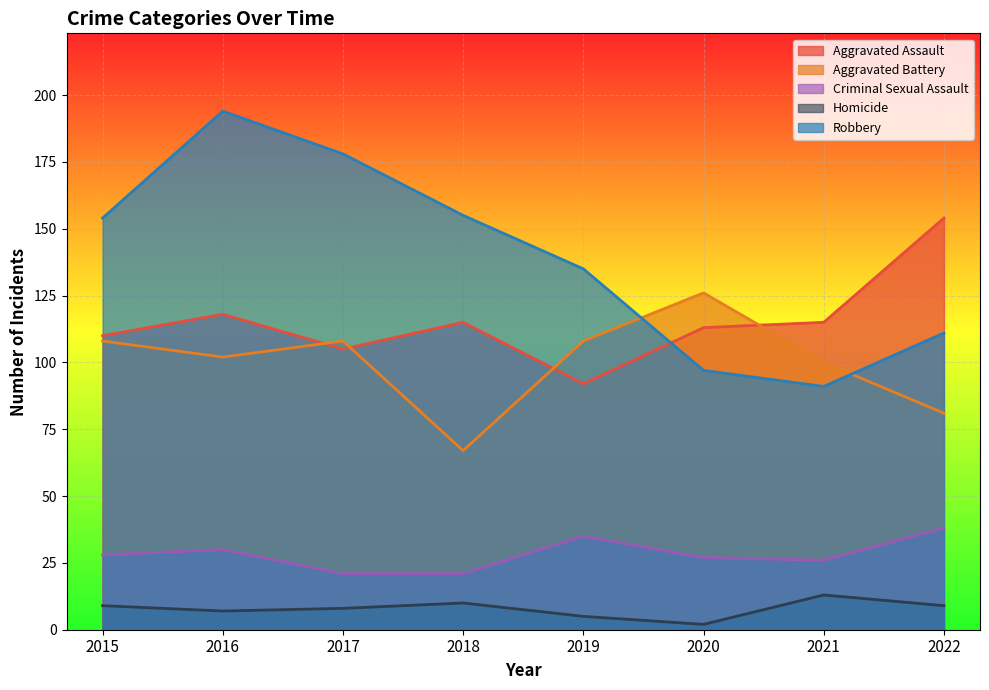

At how many categories does at least one series exceed 184?

1